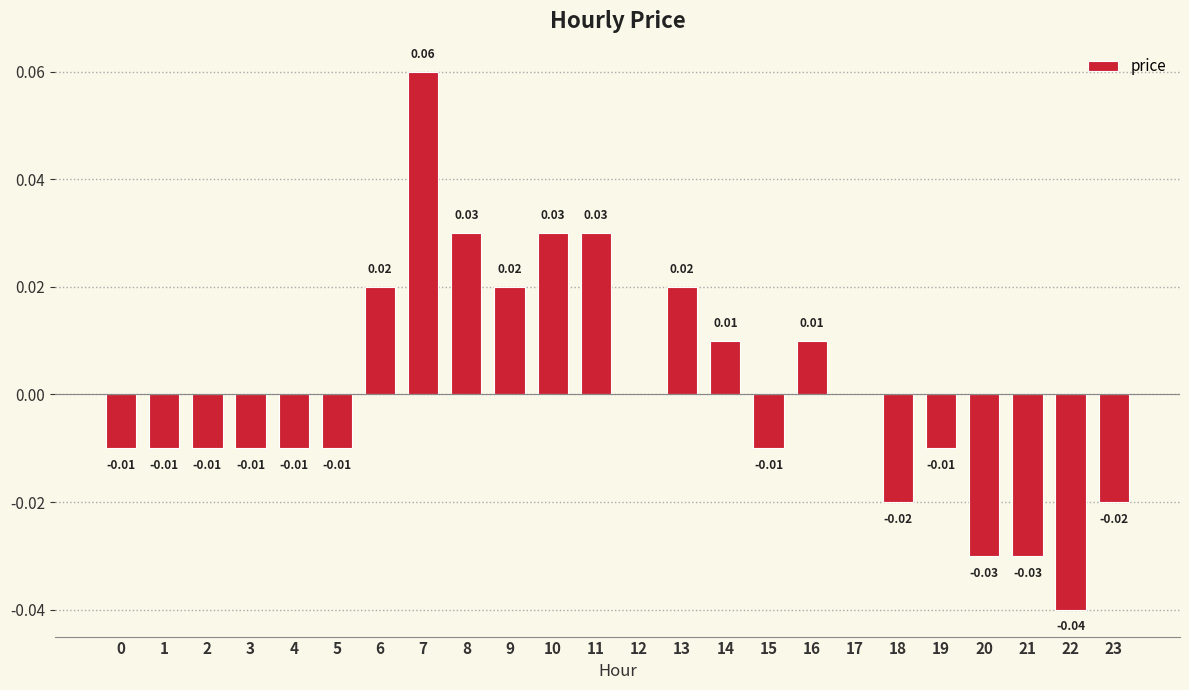

Count the number of categories in the chart.

24